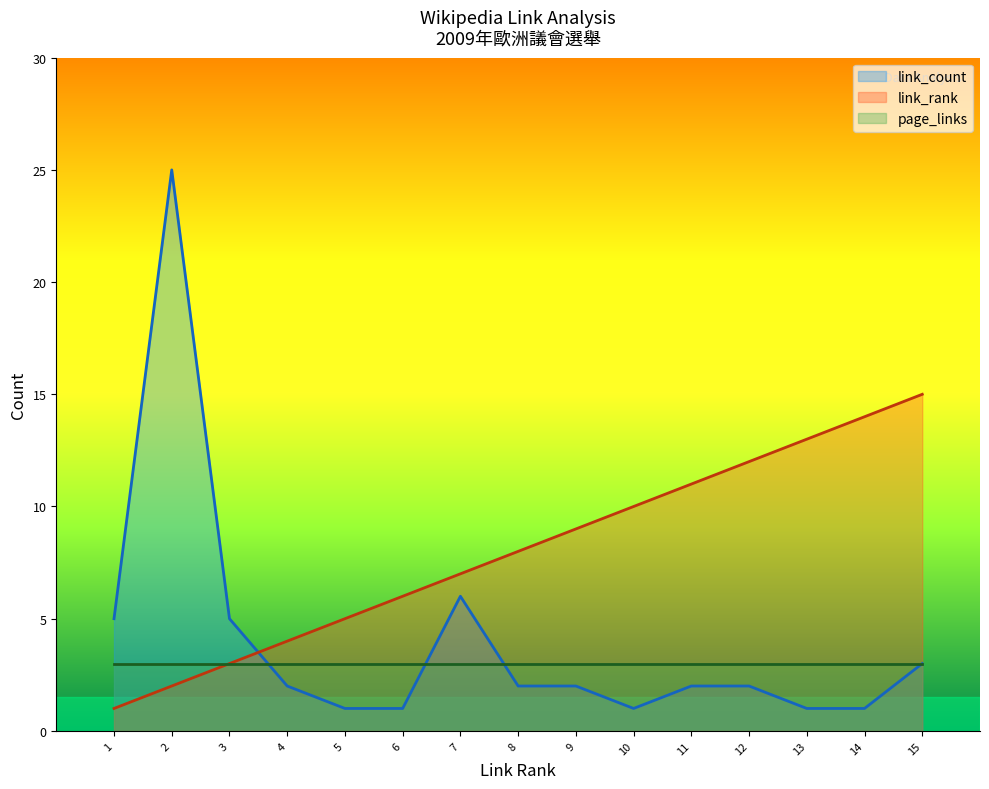

Which series has the widest spread of values?

link_count